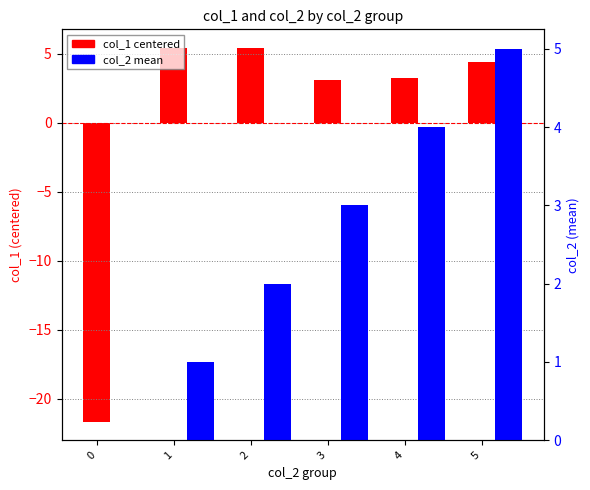

How many series are shown in this chart?

2